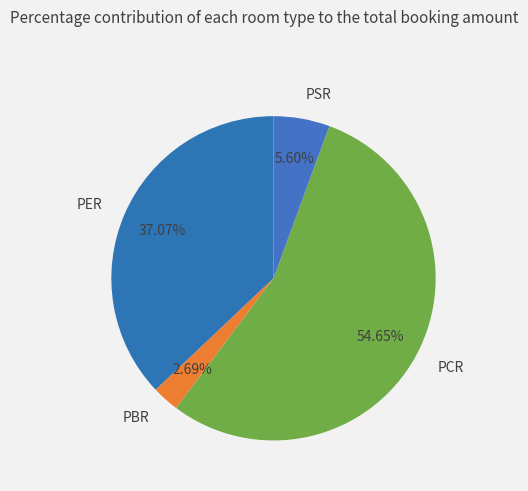

To the nearest percent, what is the combined percentage of PCR and PER?

92%